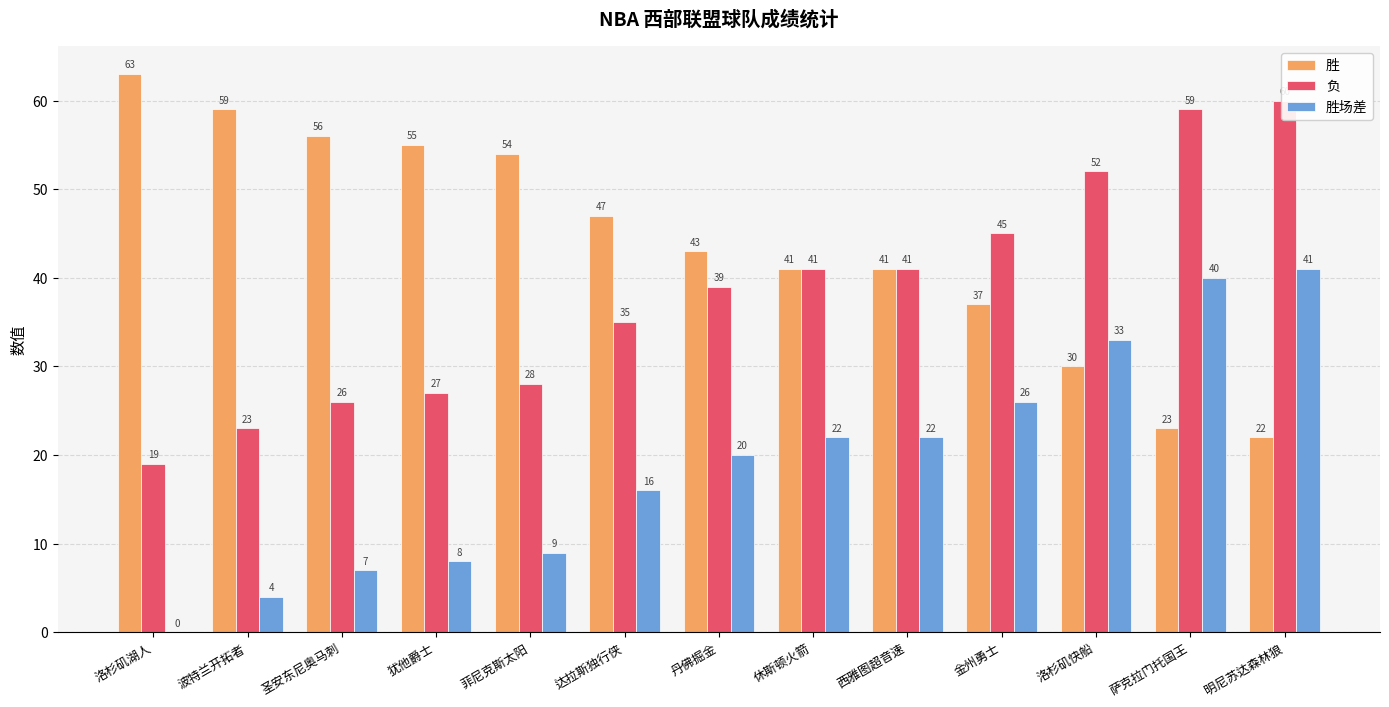

Rank the categories by 胜场差 value from lowest to highest.

洛杉矶湖人, 波特兰开拓者, 圣安东尼奥马刺, 犹他爵士, 菲尼克斯太阳, 达拉斯独行侠, 丹佛掘金, 休斯顿火箭, 西雅图超音速, 金州勇士, 洛杉矶快船, 萨克拉门托国王, 明尼苏达森林狼